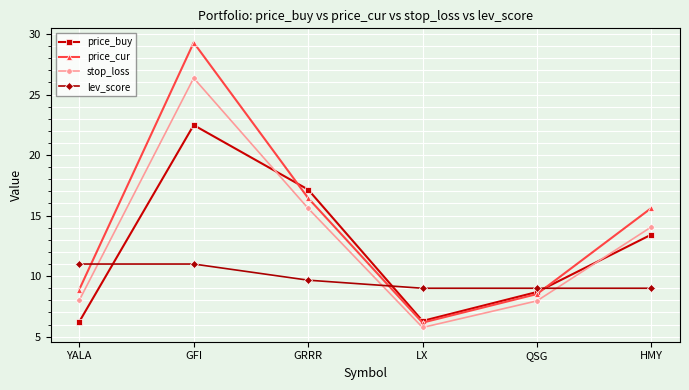

The lev_score series shows 11.0 at GFI. True or false?

True